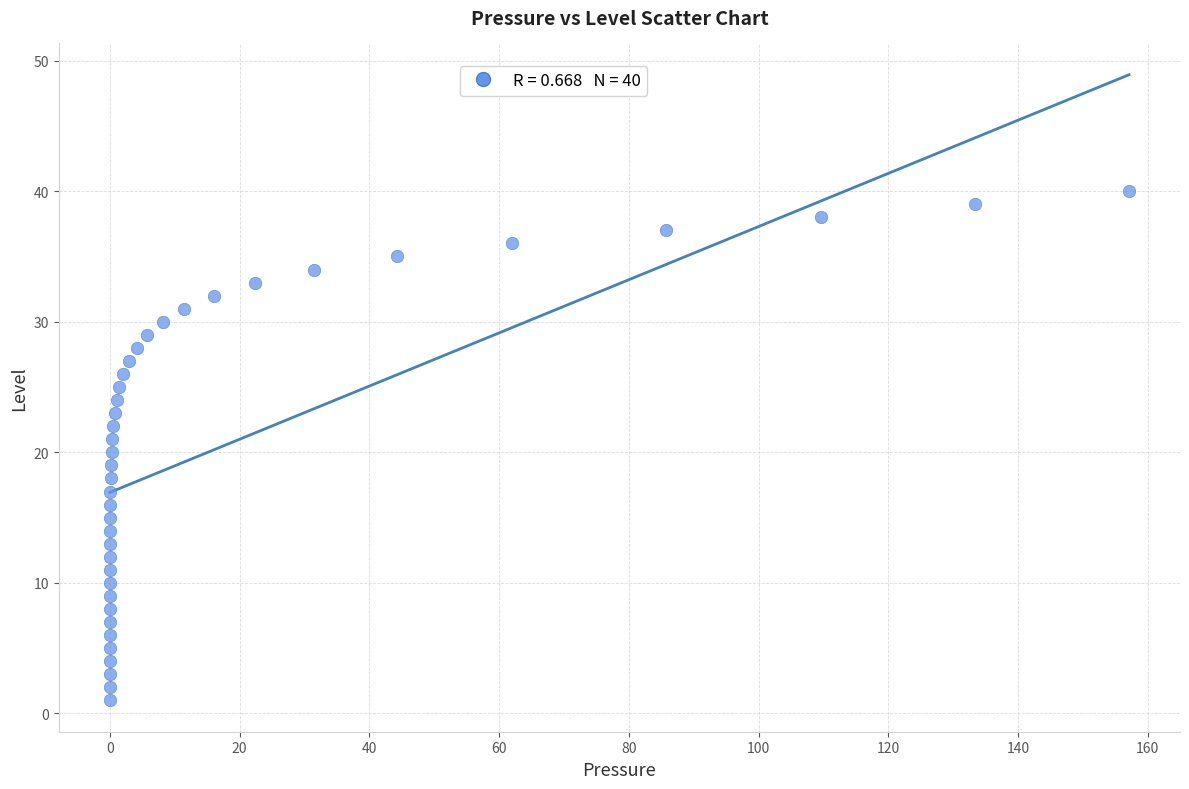

What is the range of Y values (max minus min)?

39